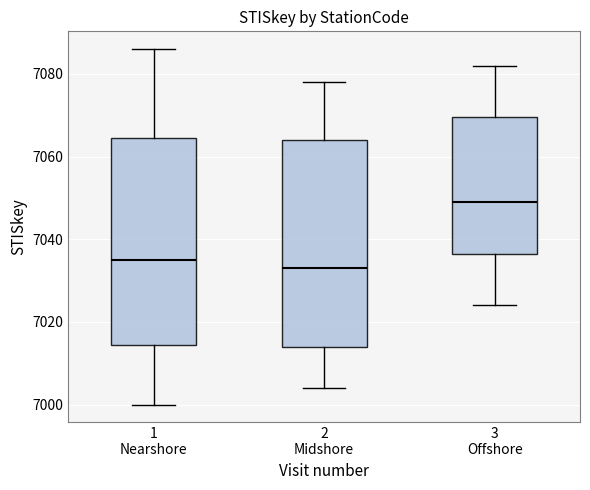

Where is the lower edge of the box for 2 Midshore on the y-axis? The values are not printed on the chart, so give them approximately, as read against the axis.

7014